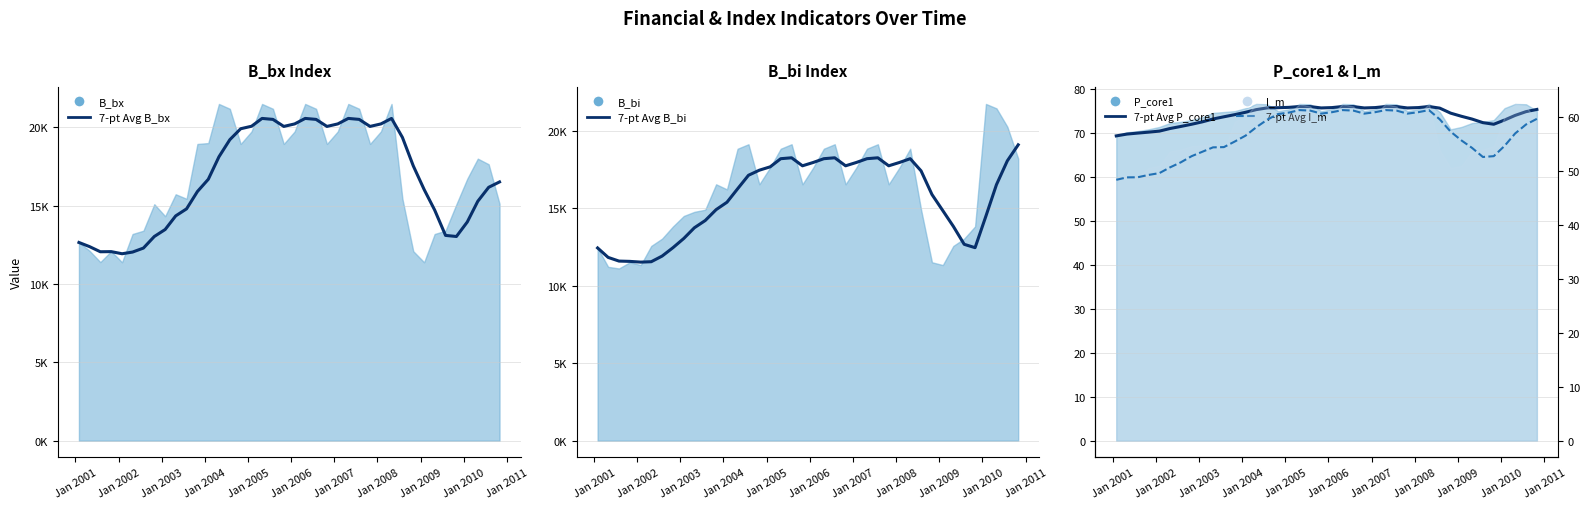

The 7-pt Avg B_bx series shows 4797.3 at 33. True or false?

False